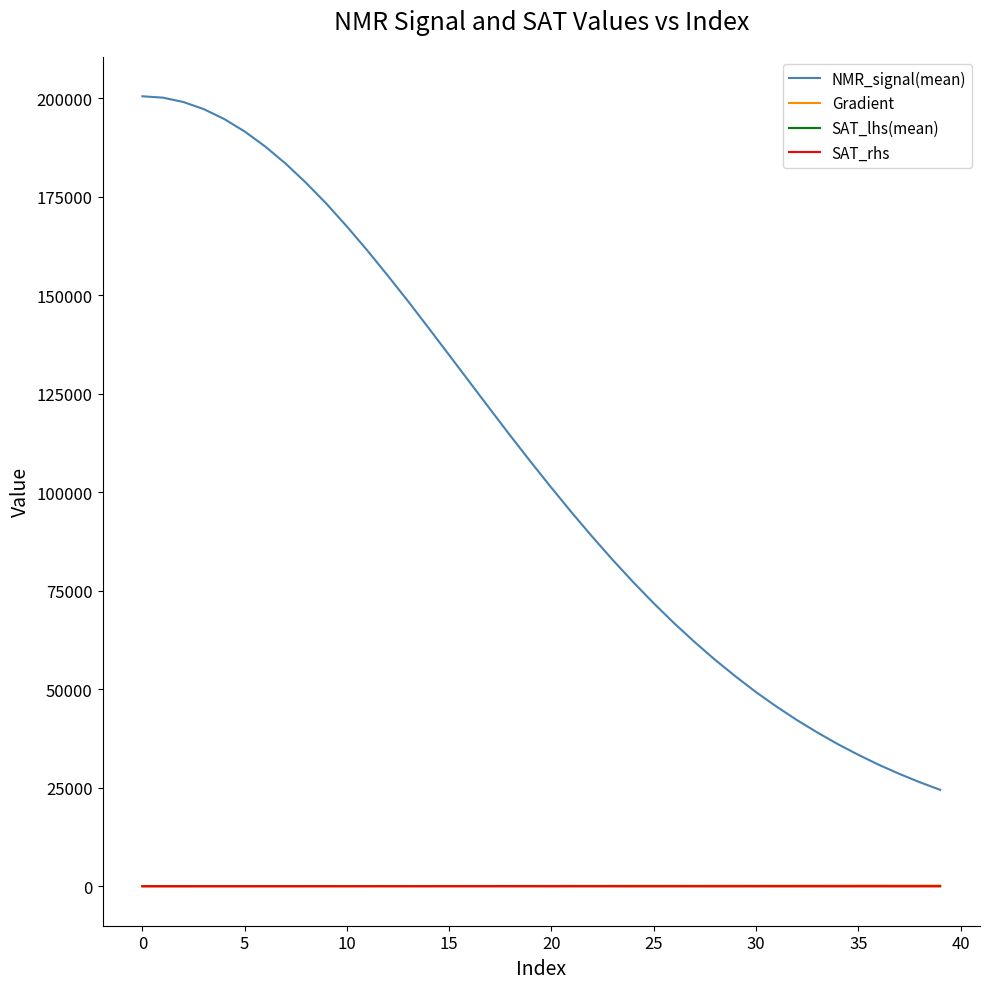

True or false: NMR_signal(mean) and SAT_rhs intersect in this chart.

False